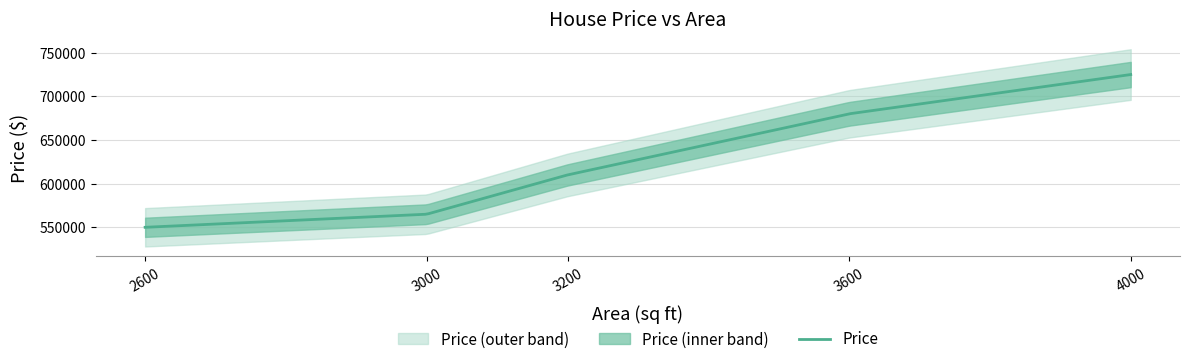

List the labels in order of value, largest first.

4000, 3600, 3200, 3000, 2600